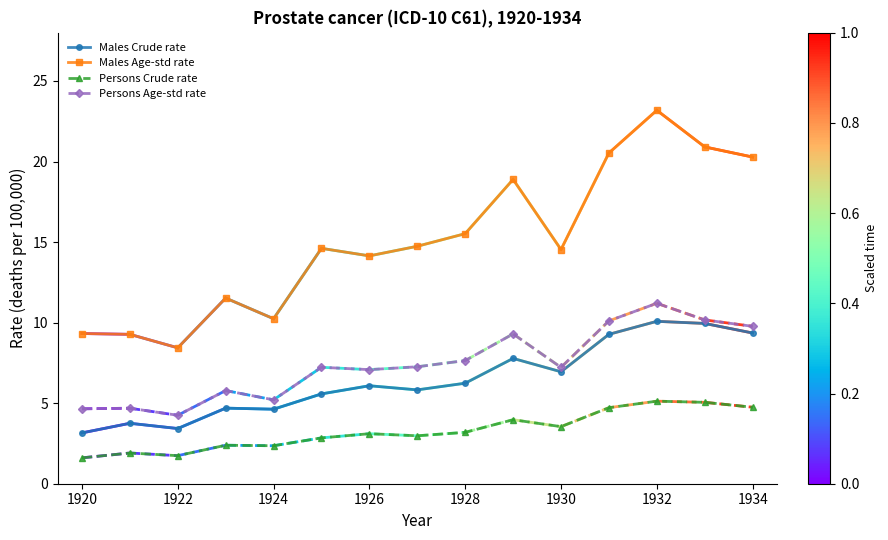

What is the minimum value shown in the chart?

1.6